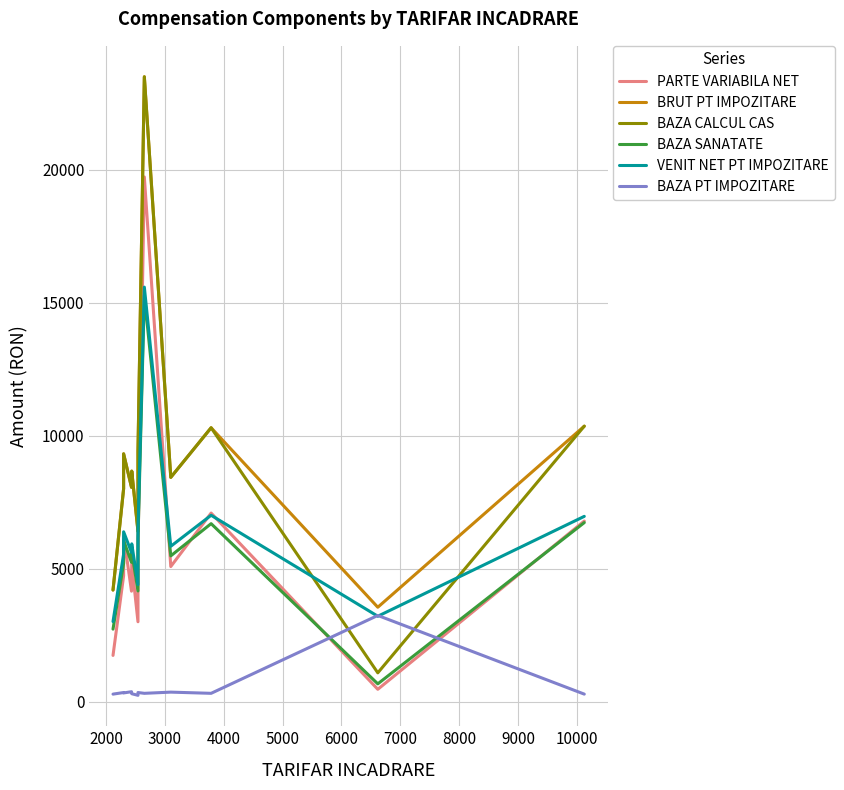

How many series are shown in this chart?

6